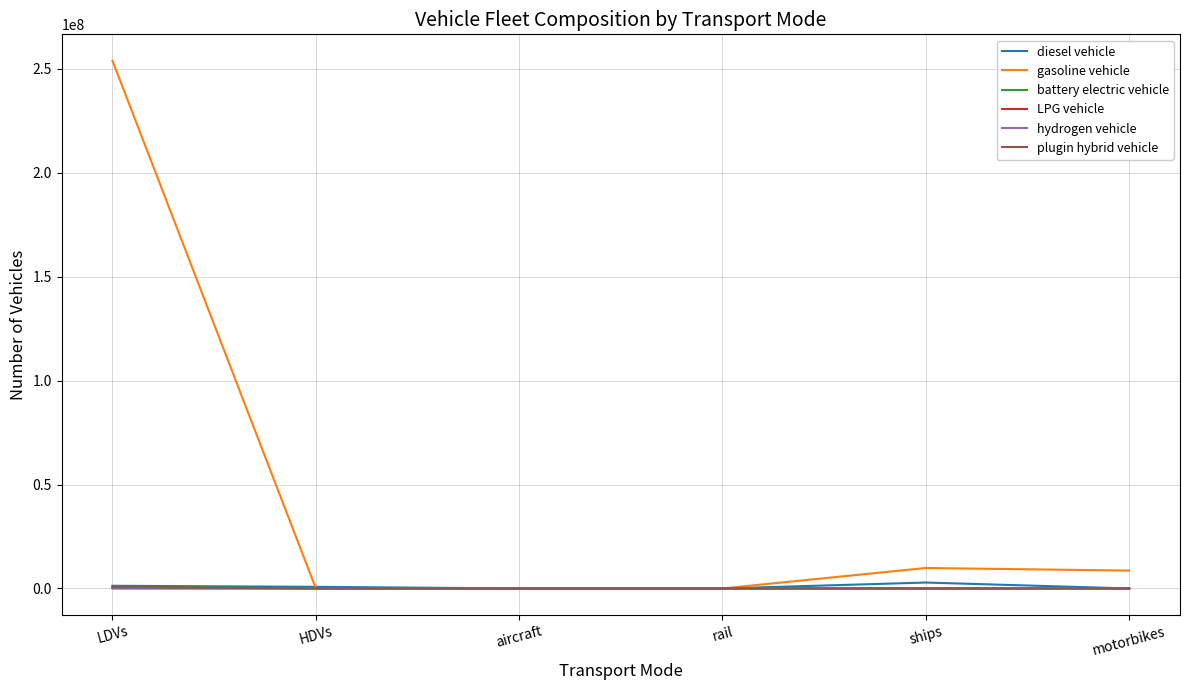

Which series changed the most between LDVs and rail?

gasoline vehicle